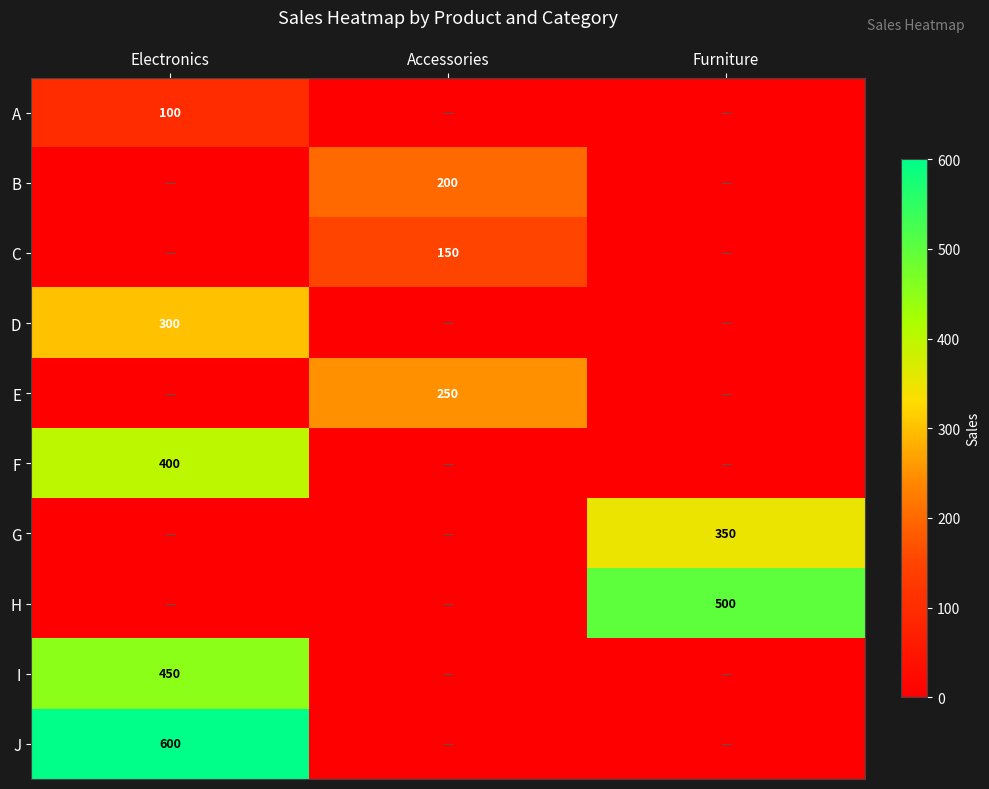

The I series shows 450 at Electronics. True or false?

True